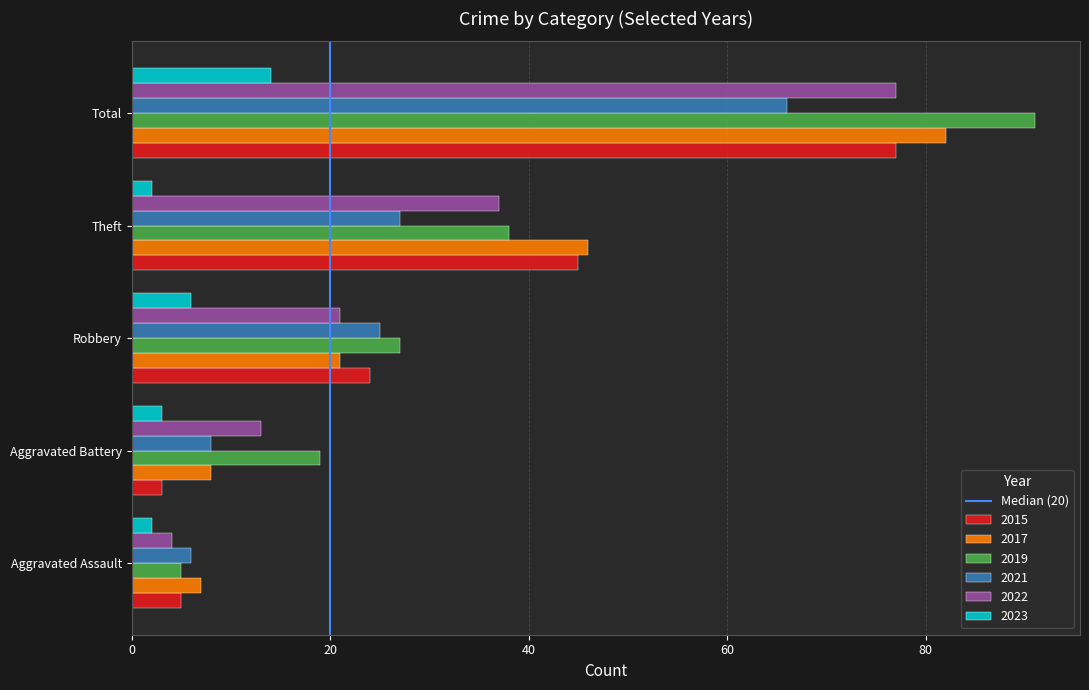

How many distinct data groups are displayed?

6